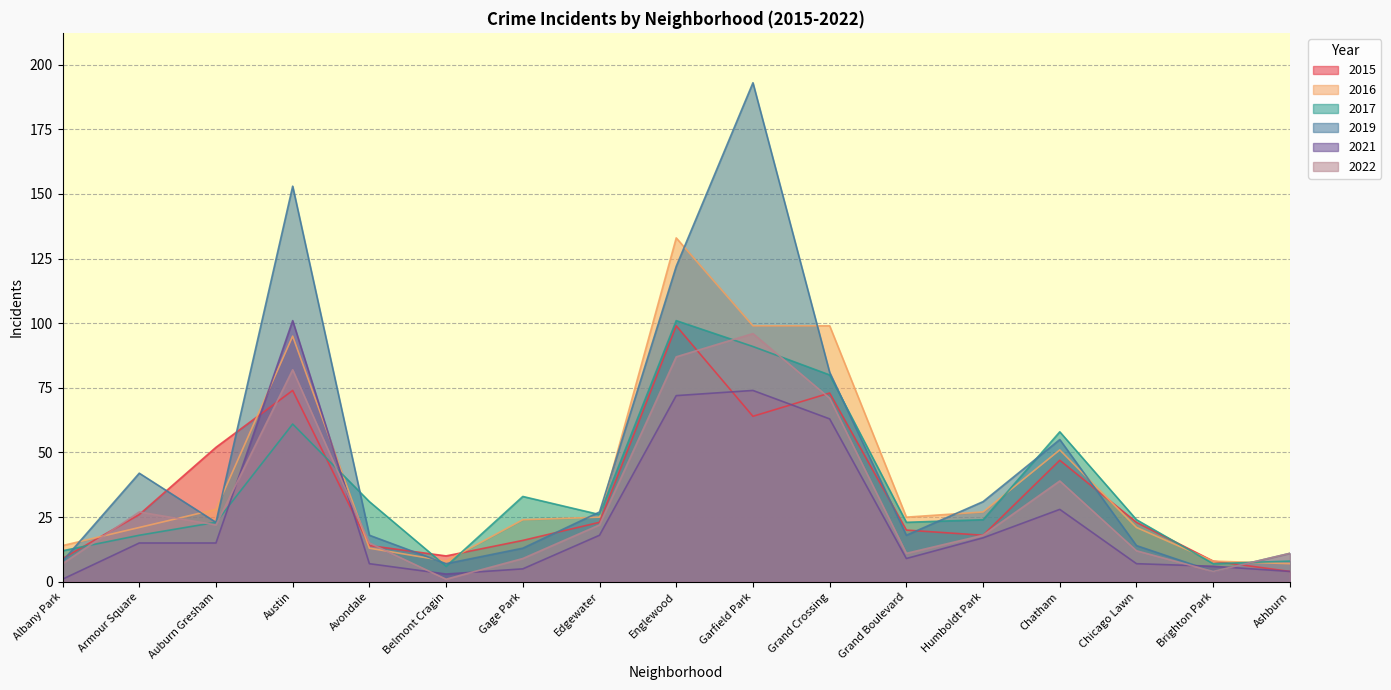

Where do 2017 and 2015 first cross each other?

Albany Park and Armour Square